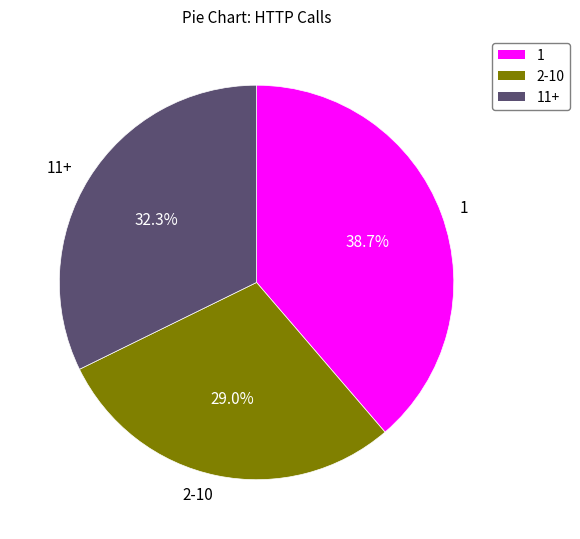

Does 2-10 represent more than half of the total?

No